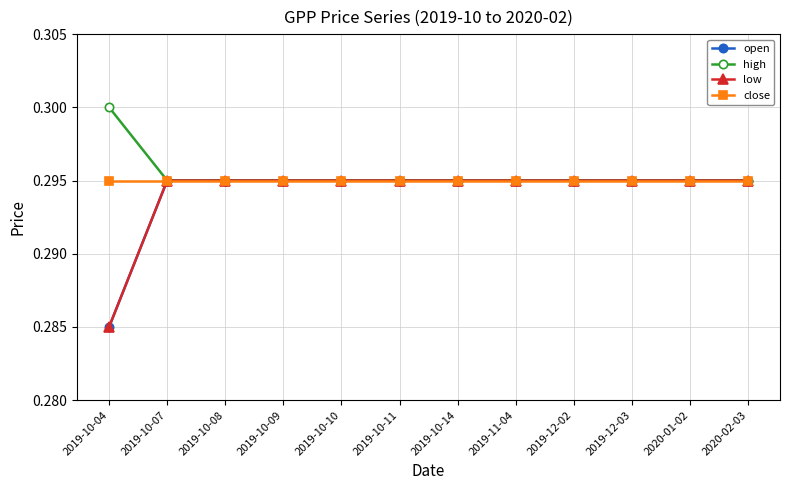

Which category has the highest value across all series?

2019-10-04